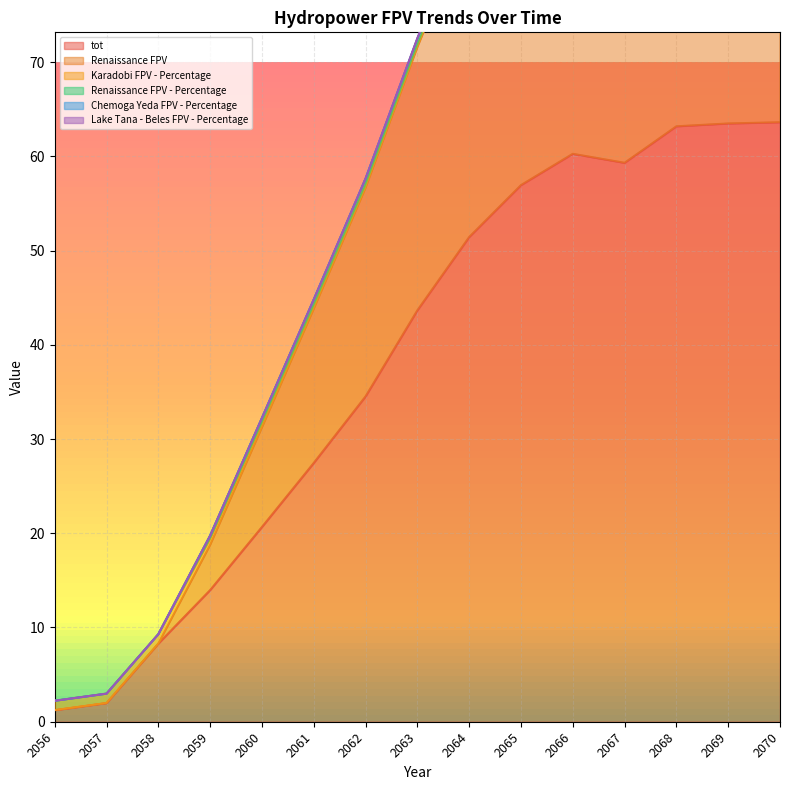

Which series has the largest total across all categories?

tot